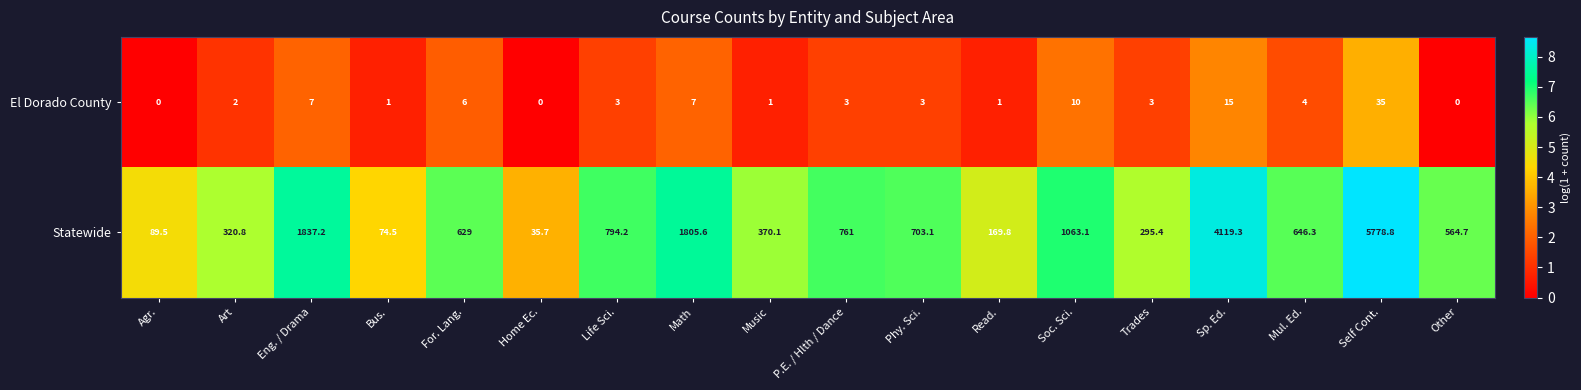

What is the maximum value for El Dorado County?

35.0